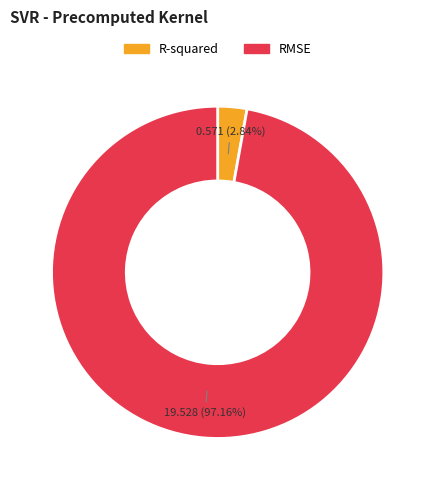

Is it true that RMSE is 92% of the pie?

False